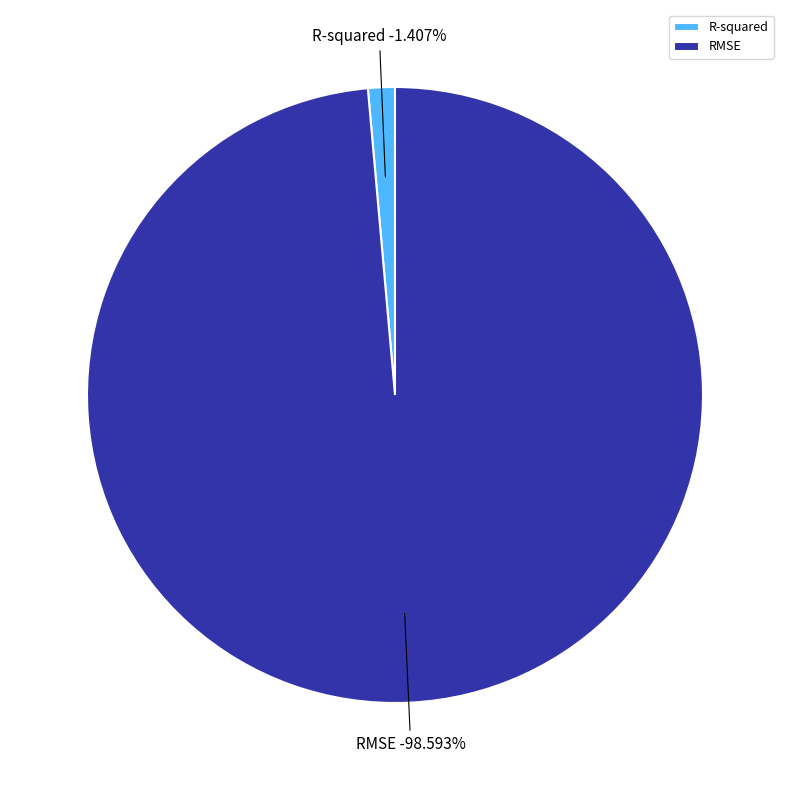

What percentage do RMSE and R-squared together represent?

100.0%